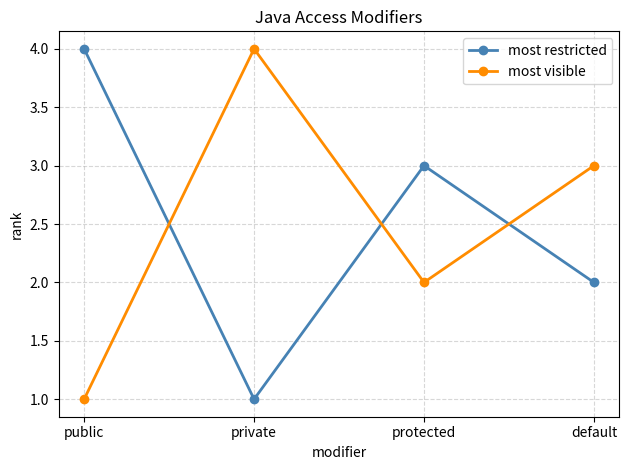

The value of most visible at protected is 1. True or false?

False